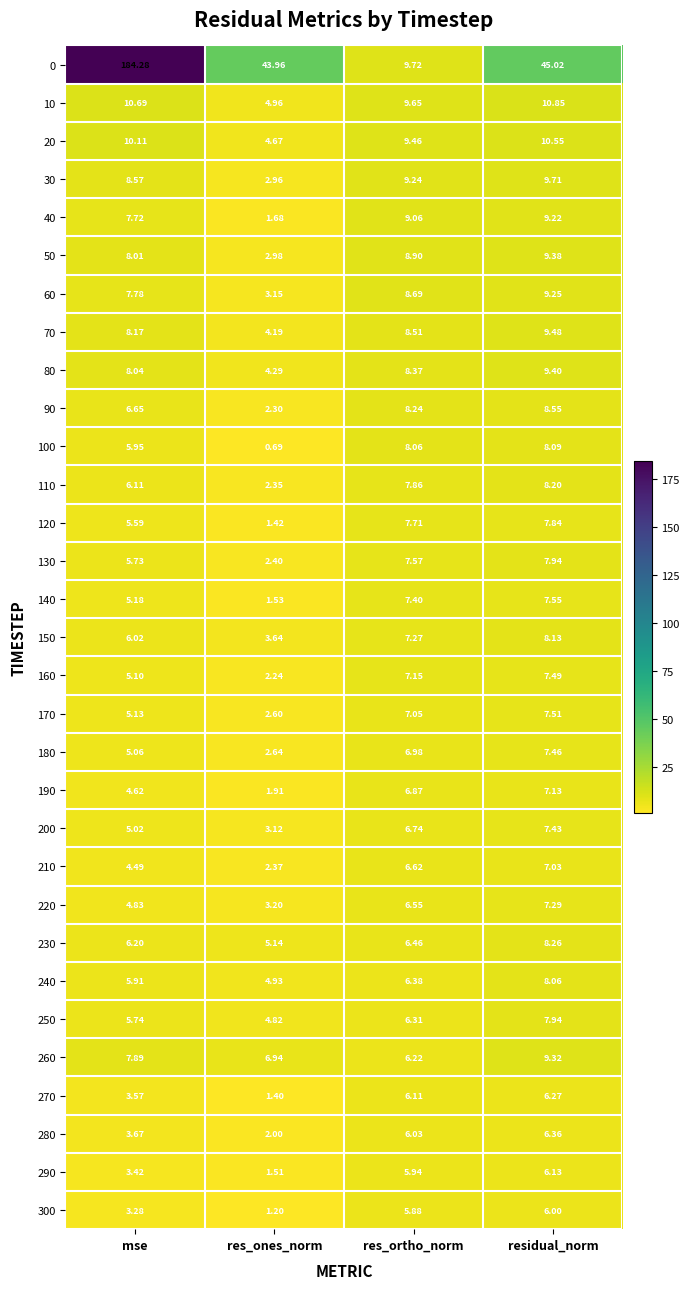

List the labels in order of 250 value, smallest first.

res_ones_norm, mse, res_ortho_norm, residual_norm